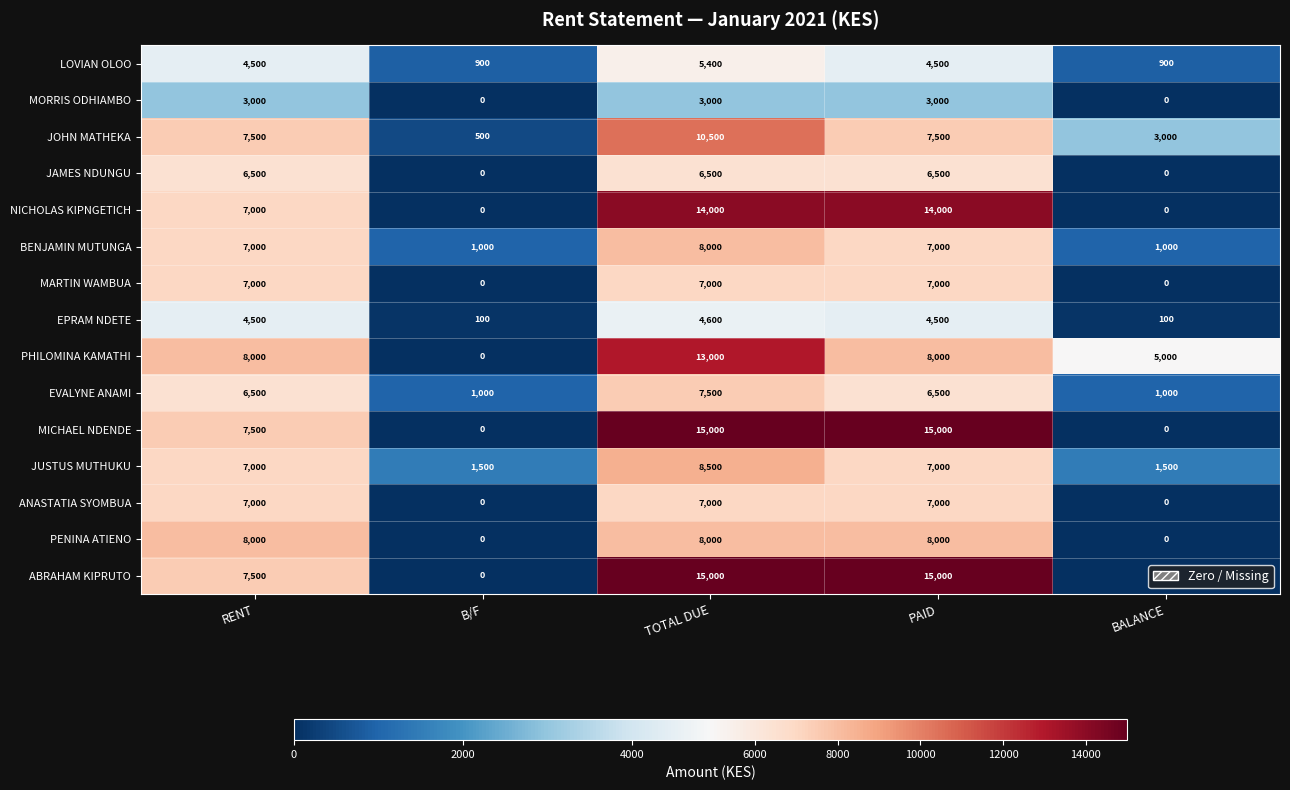

At which category is the sum across all series the highest?

TOTAL DUE